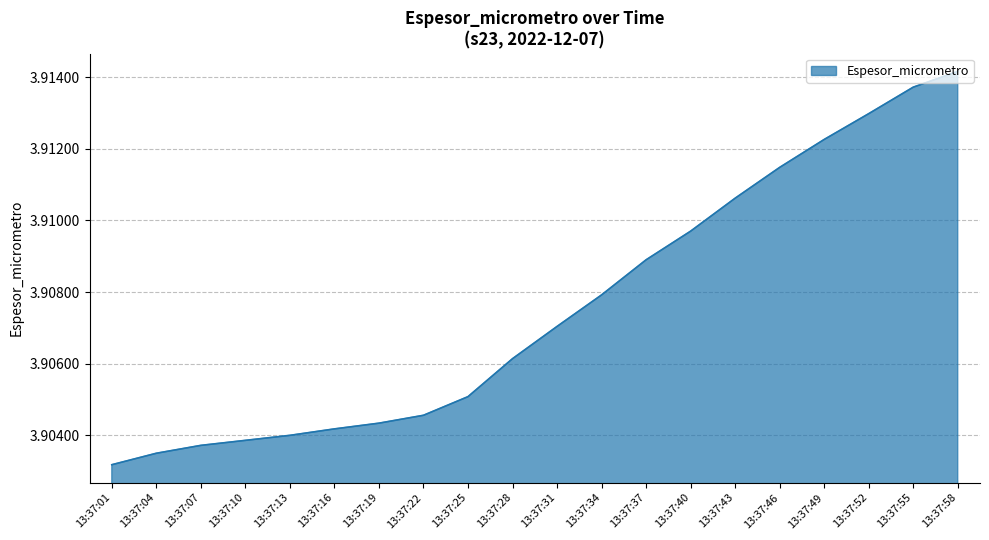

The value at 13:37:19 is 6.6. True or false?

False